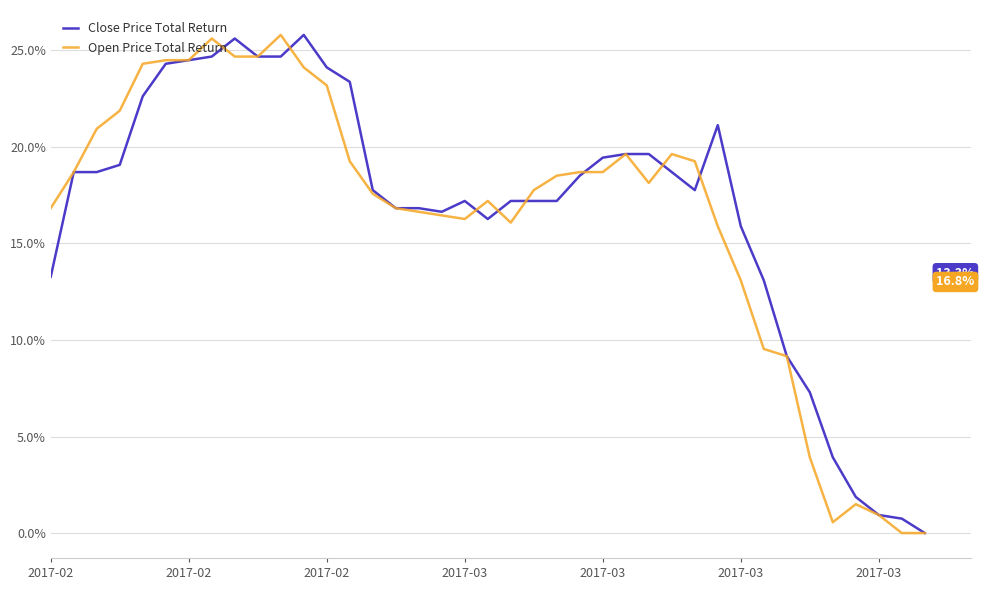

Does the chart have visible grid lines?

Yes